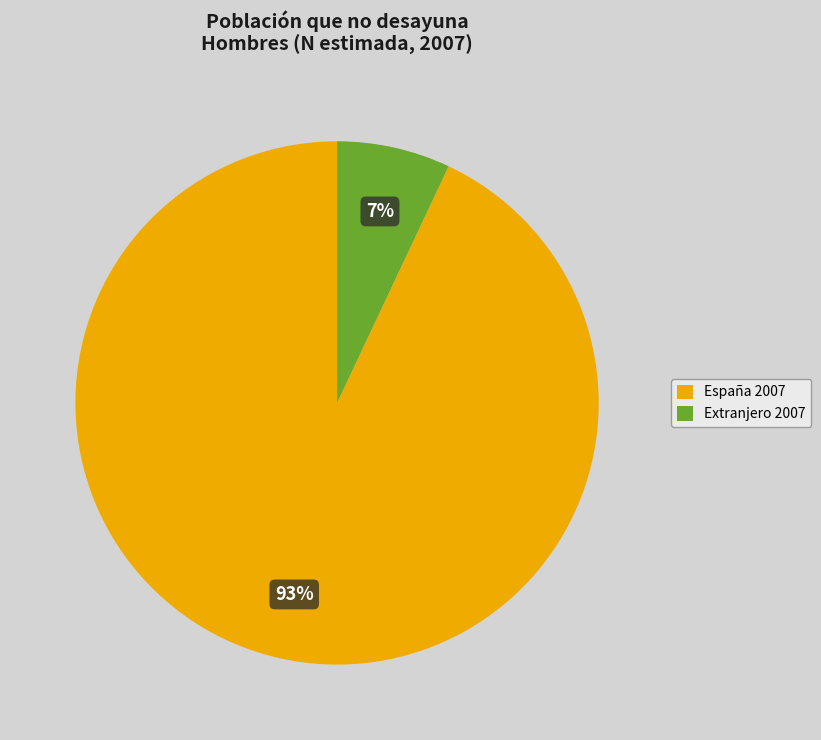

To the nearest percent, what portion does Extranjero 2007 represent?

7%